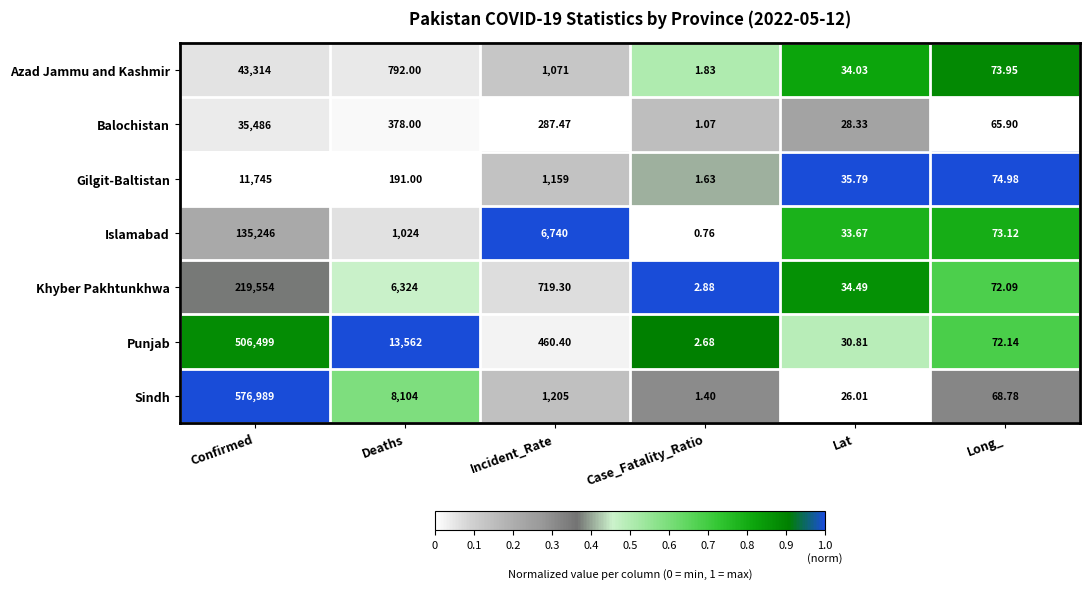

Which category has the lowest value in the Sindh series?

Case_Fatality_Ratio